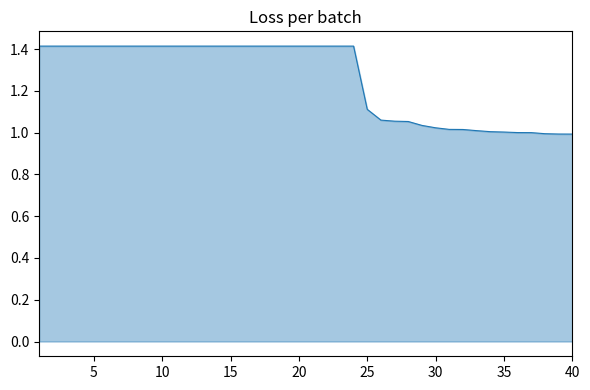

What is the maximum value shown in the chart?

1.4